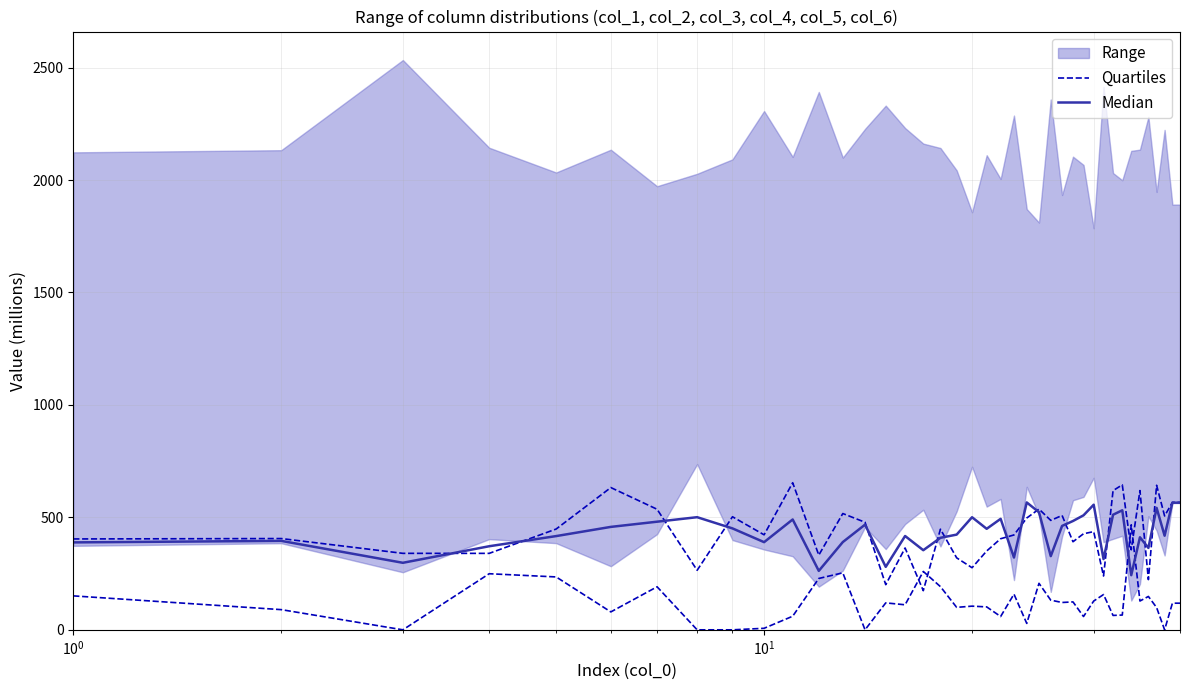

After their last crossing, which series has the higher values: Median or Quartiles?

Quartiles